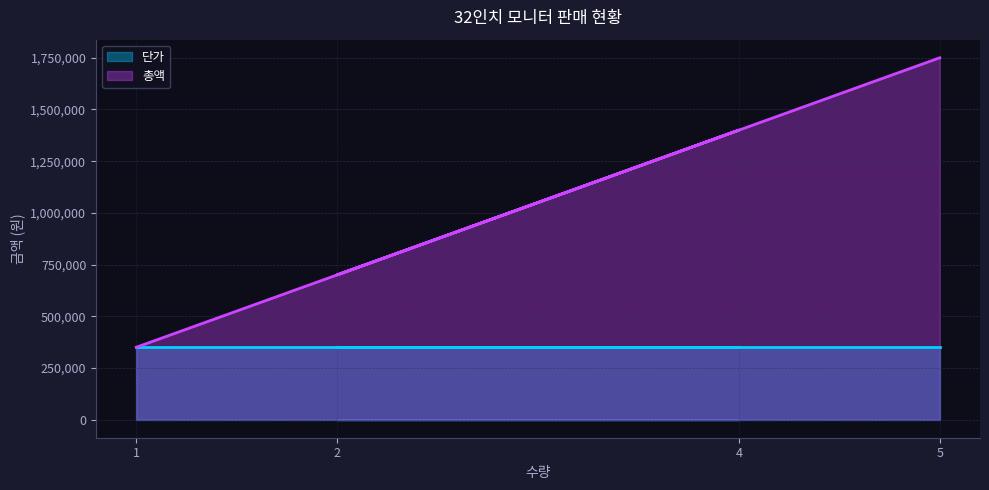

At which label is the value closest to 1050000?

4